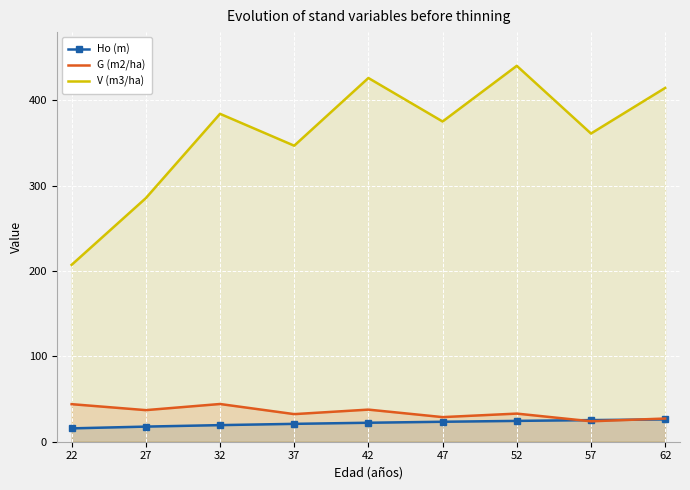

What are all the series names shown in the legend?

Ho (m), G (m2/ha), V (m3/ha)